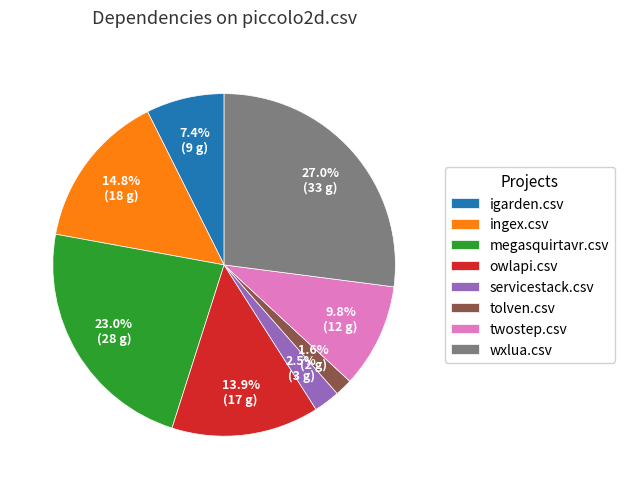

Rank the categories by value from lowest to highest.

tolven.csv, servicestack.csv, igarden.csv, twostep.csv, owlapi.csv, ingex.csv, megasquirtavr.csv, wxlua.csv